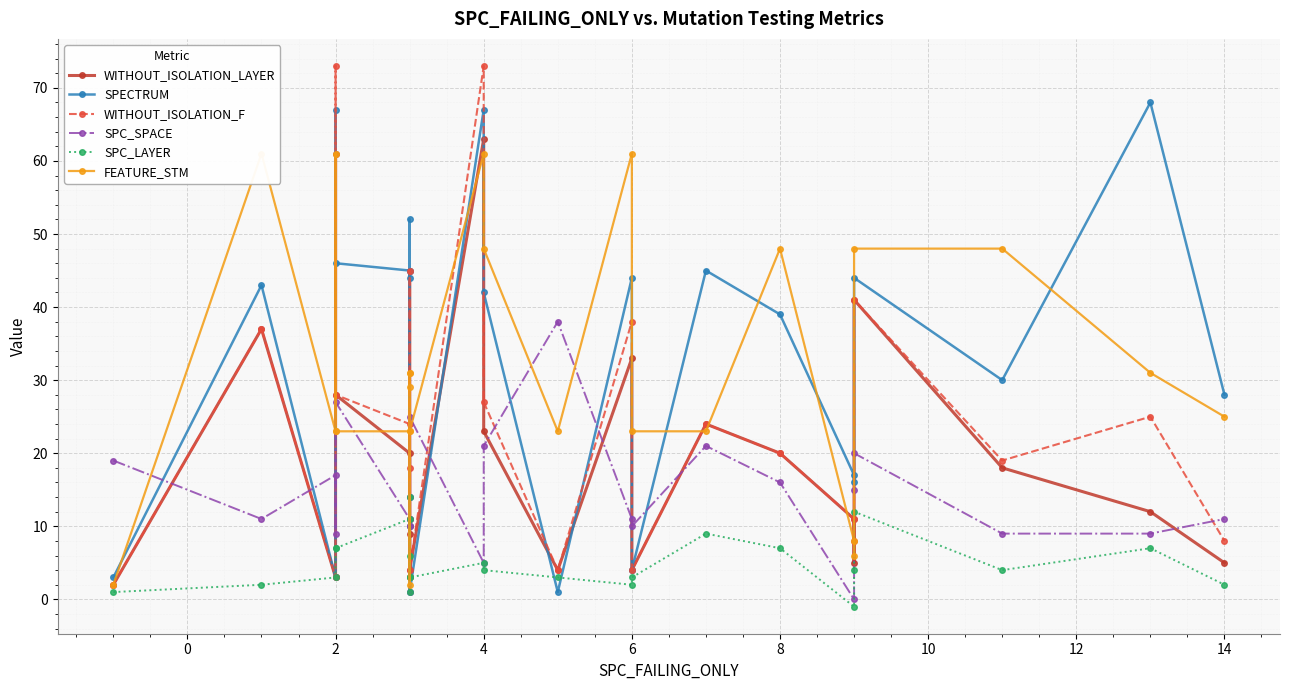

What are all the series names shown in the legend?

WITHOUT_ISOLATION_LAYER, SPECTRUM, WITHOUT_ISOLATION_F, SPC_SPACE, SPC_LAYER, FEATURE_STM